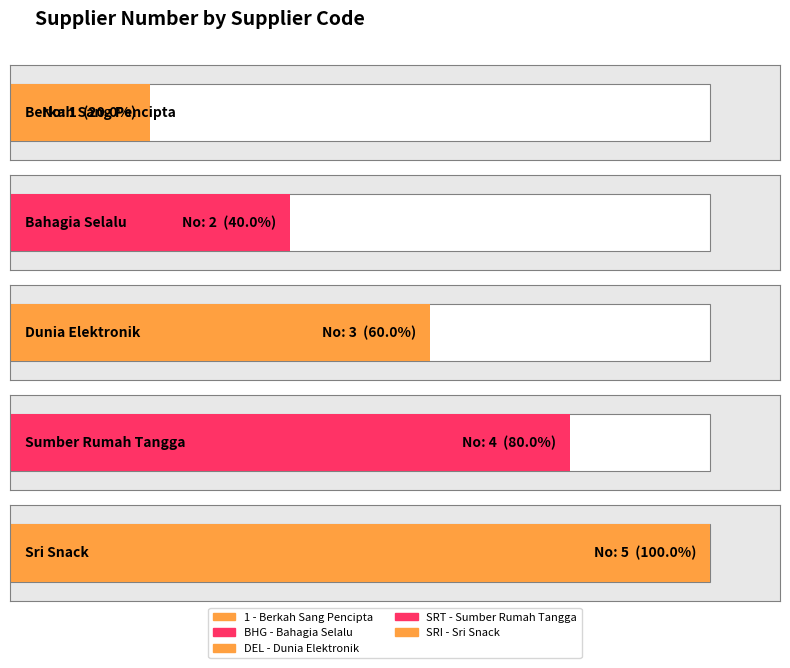

How many categories are shown in the chart?

5